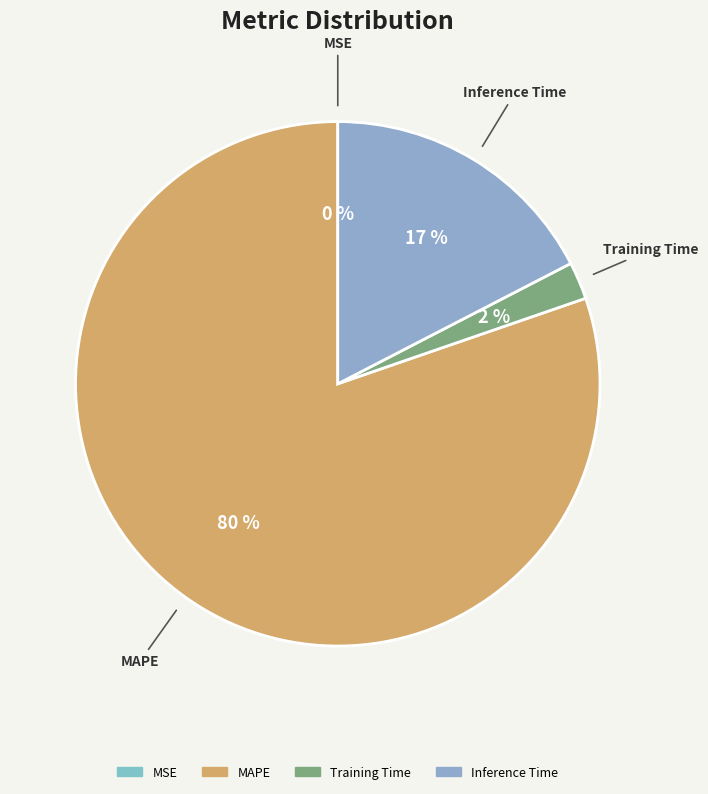

To the nearest percent, what is the average slice percentage?

25%